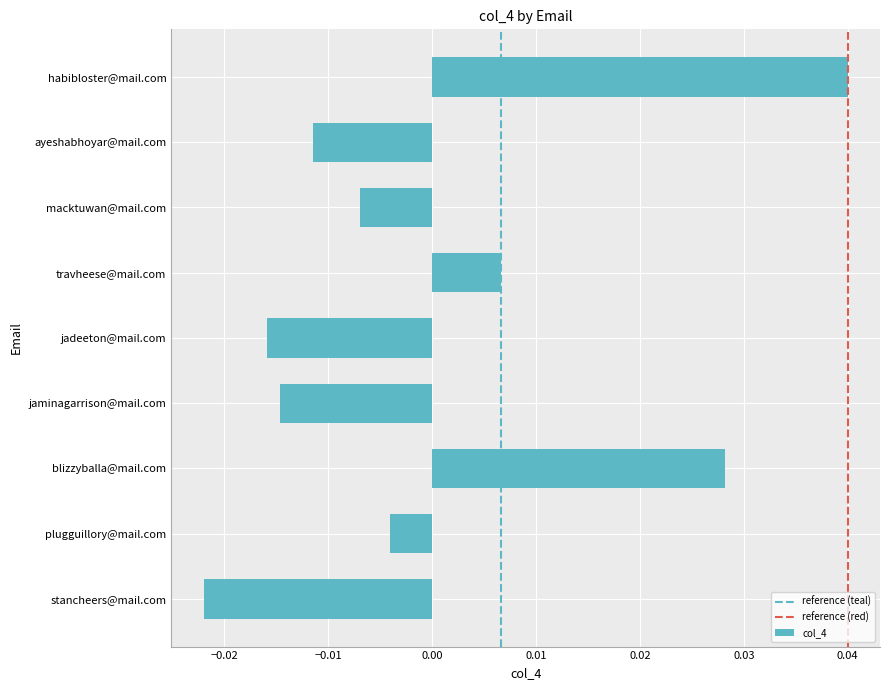

What is the label of the 1st bar from the bottom?

stancheers@mail.com